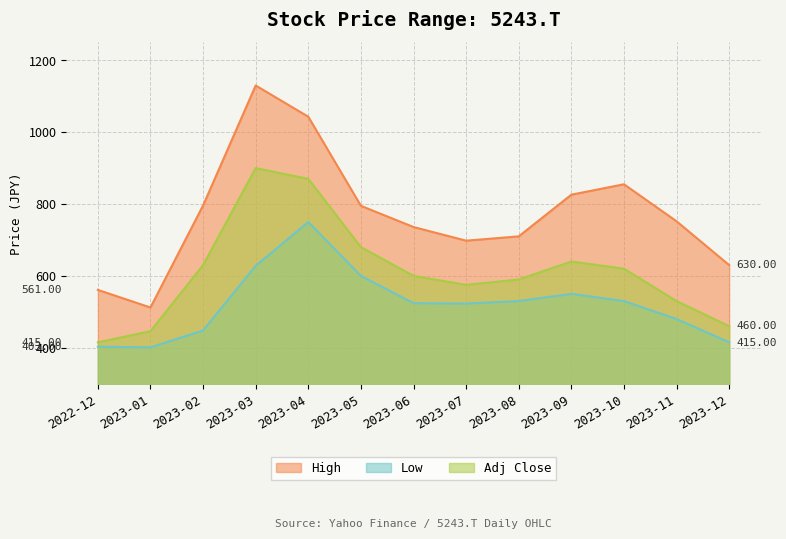

Where is the first local maximum for Low?

2023-04